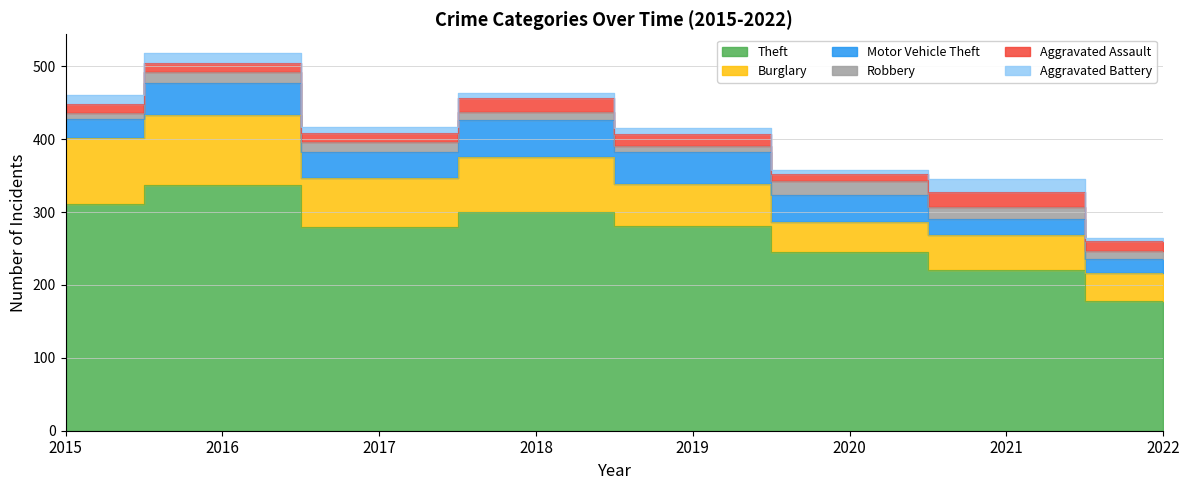

Reading left to right, list all the values displayed in this chart.

Theft: 311	337	280	300	281	245	221	178
Burglary: 90	96	67	76	58	42	47	38
Motor Vehicle Theft: 27	44	36	50	43	37	23	19
Robbery: 8	15	13	11	9	19	16	11
Aggravated Assault: 12	13	12	19	16	9	21	14
Aggravated Battery: 13	13	9	8	8	6	17	5